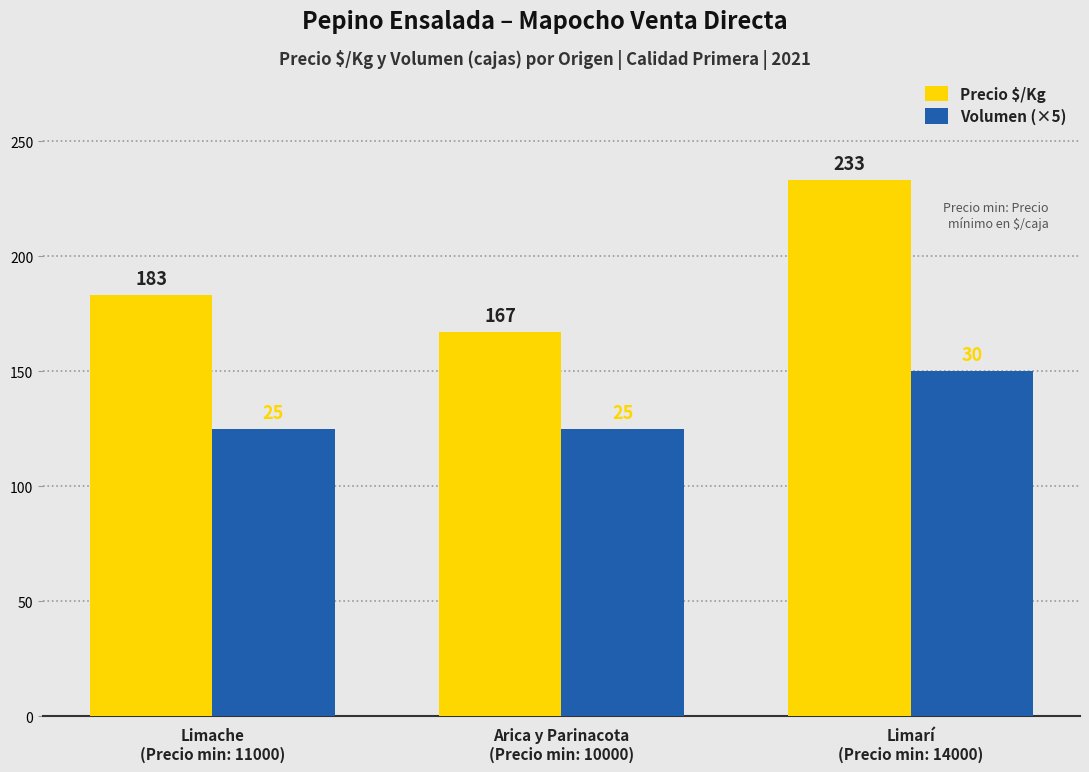

What is the maximum value for Precio $/Kg?

233